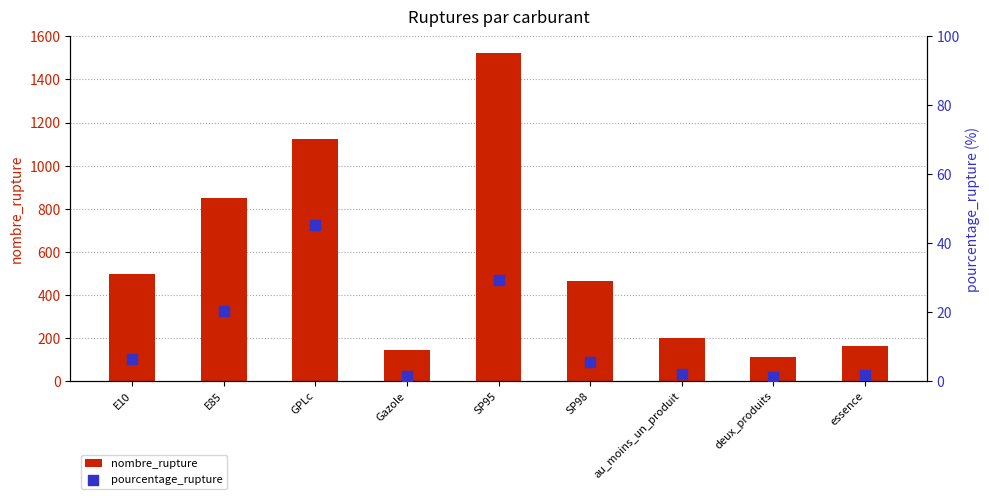

At how many categories does at least one series exceed 50?

9